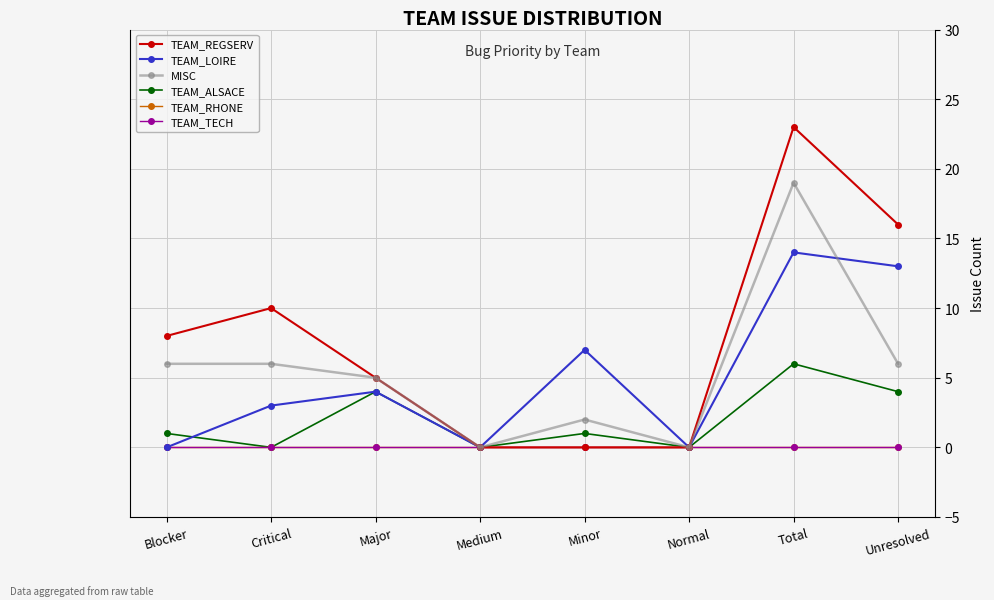

Does the chart have visible grid lines?

Yes